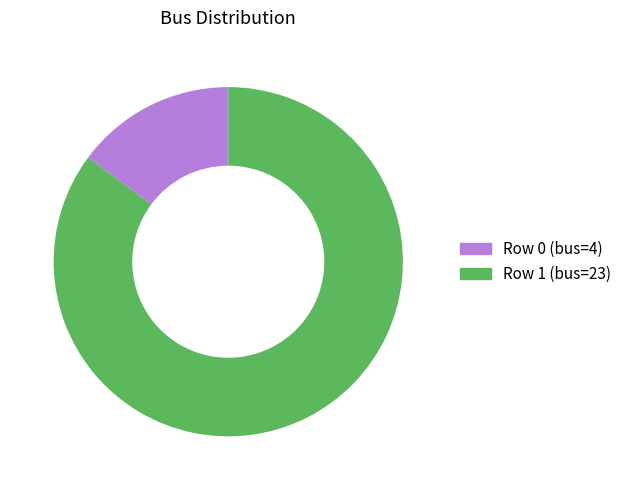

Rank the categories by value from highest to lowest.

Row 1, Row 0